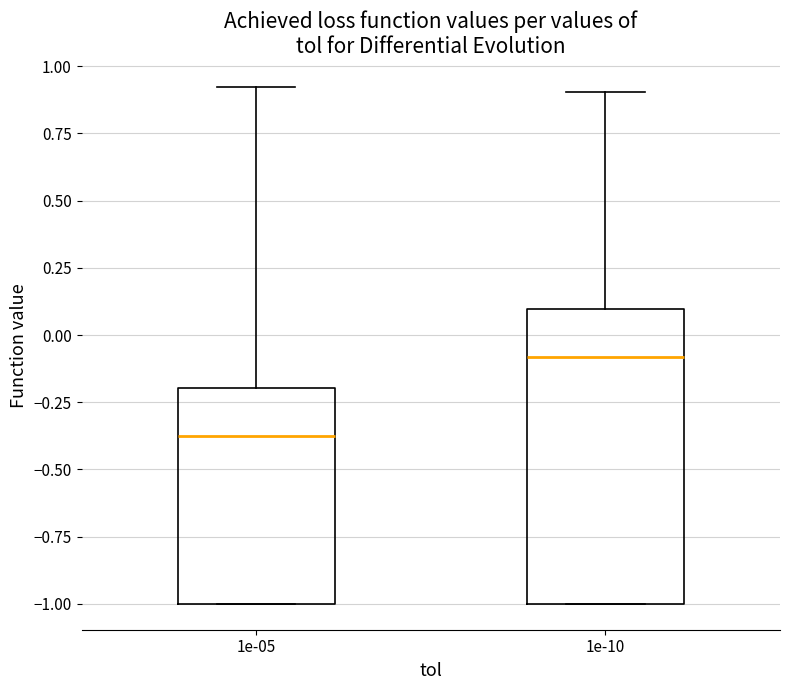

Reading left to right, read every box against the y-axis: the position of its median line, the range the box covers, and the ends of its whiskers. The values are not printed on the chart, so give them approximately, as read against the axis.

1e-05: median -0.35, box -1.00 to -0.20, whiskers -1.00 to 0.90
1e-10: median -0.10, box -1.00 to 0.10, whiskers -1.00 to 0.90